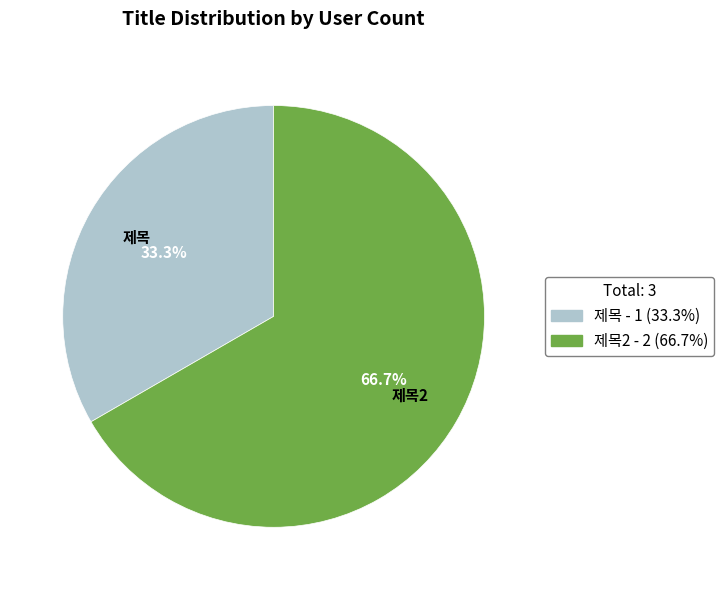

Is there any slice that represents more than half of the pie?

Yes